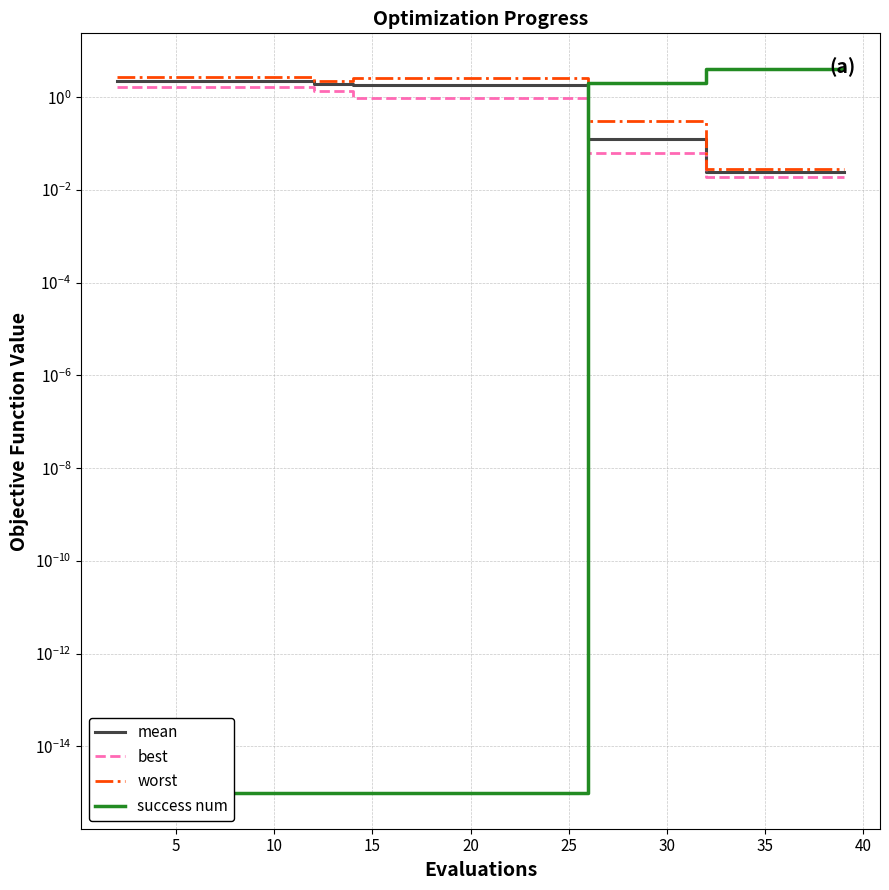

Which series has the largest total across all categories?

worst